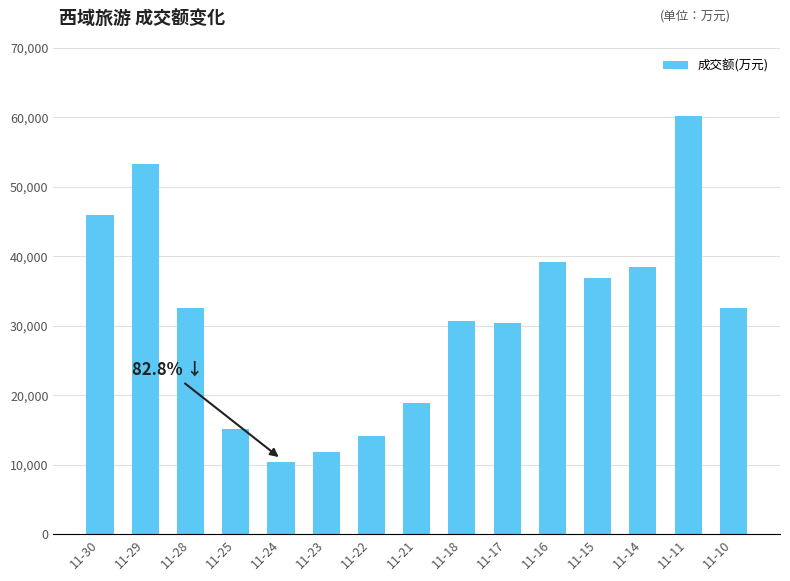

Between 11-17 and 11-22, which is larger?

11-17